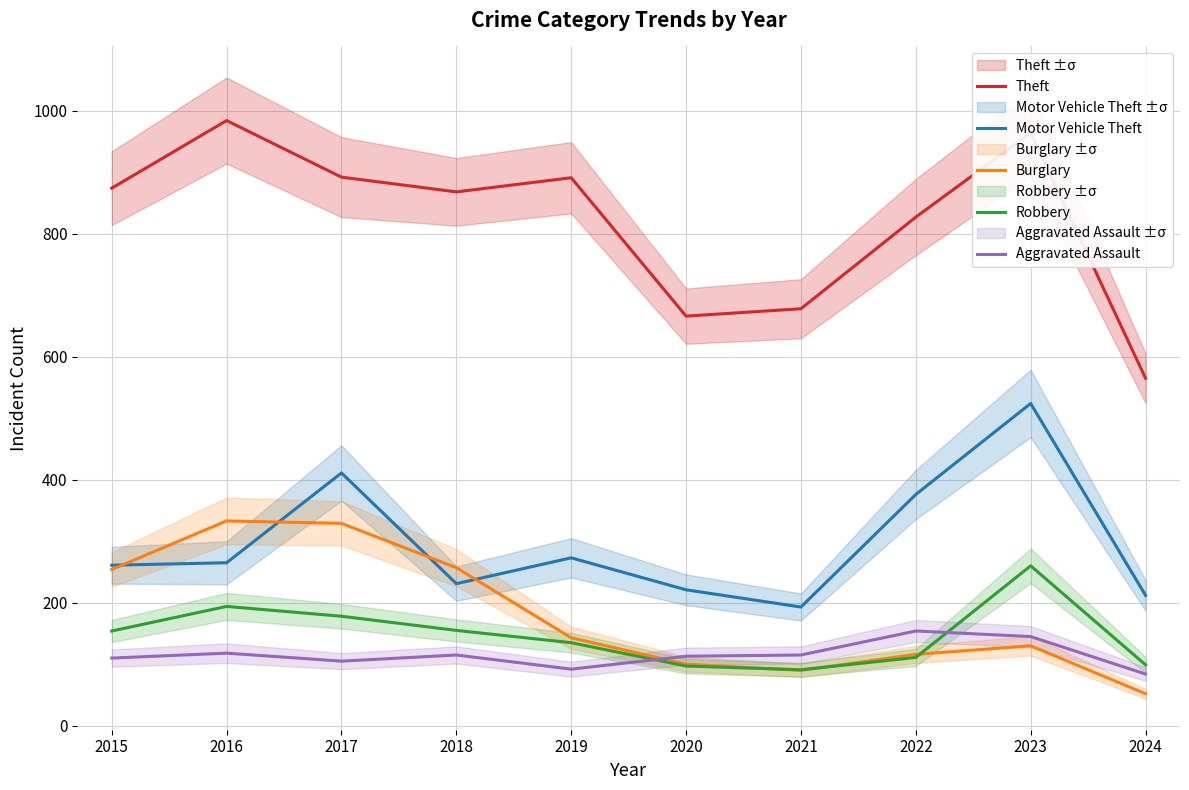

At which label does Theft first exceed 874?

2016